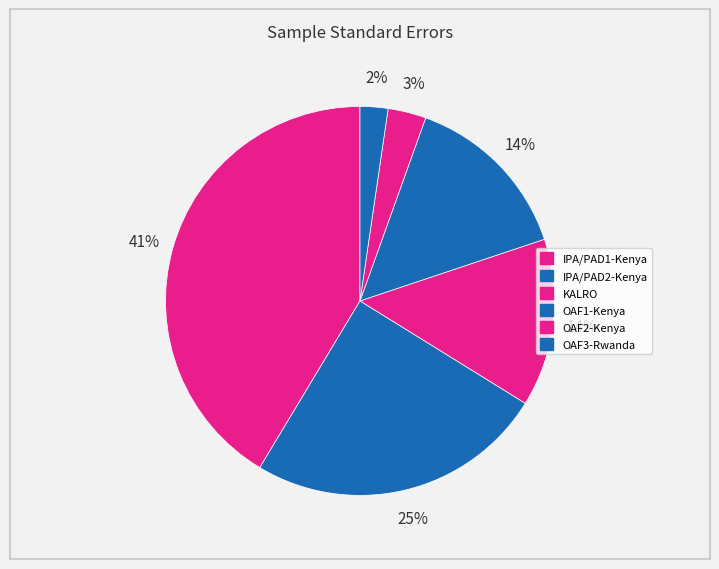

How many slices are in this pie chart?

6